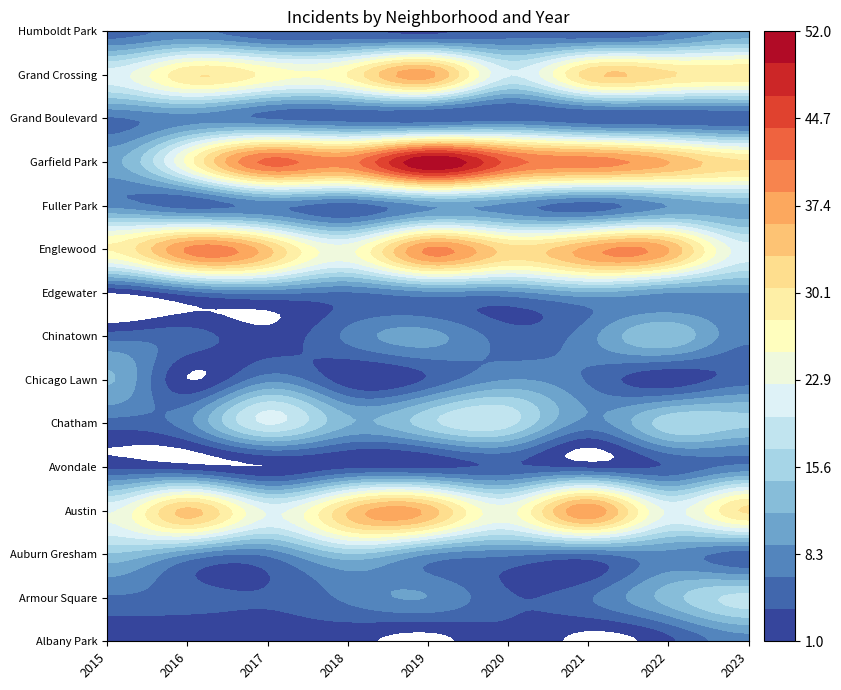

What is the difference between the maximum and second lowest values in the Auburn Gresham series?

8